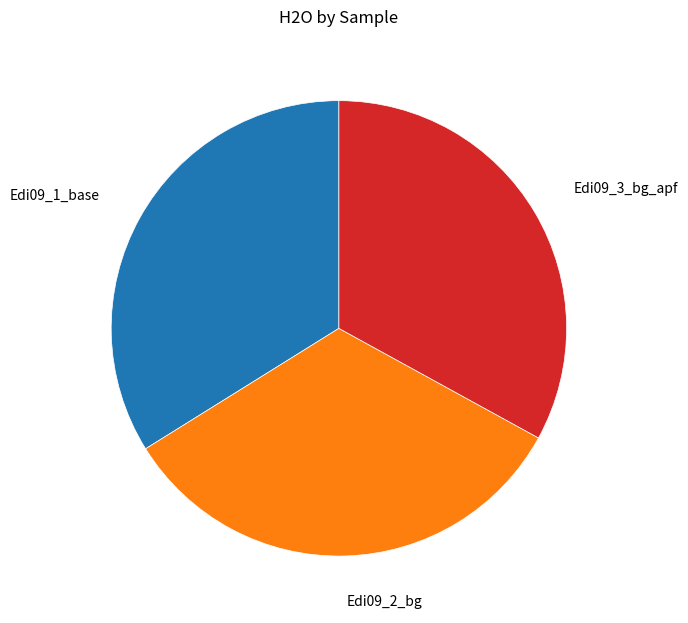

True or false: Edi09_3_bg_apf accounts for 18% of the total.

False